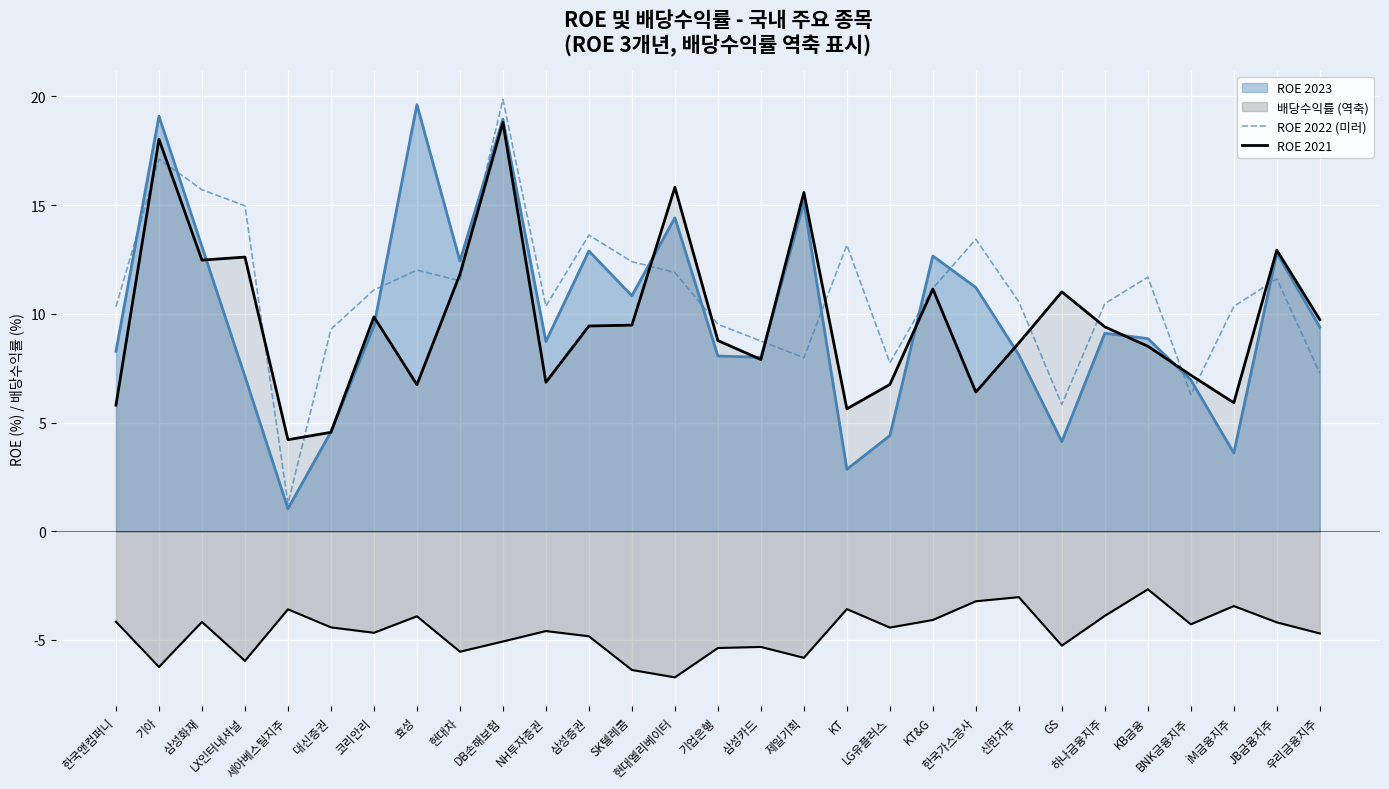

Which series has the largest range (max minus min)?

ROE 2022 (미러)